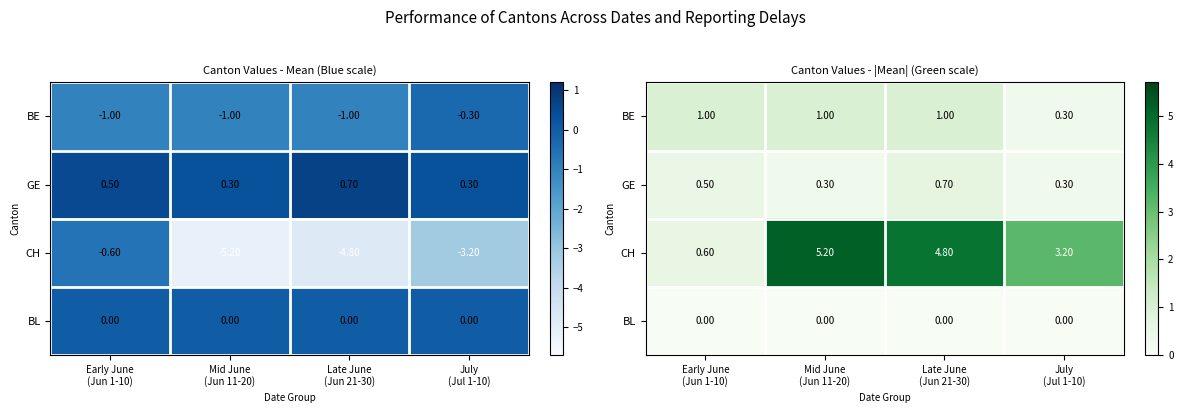

Which category has the highest value in the GE series?

Late June (Jun 21-30)